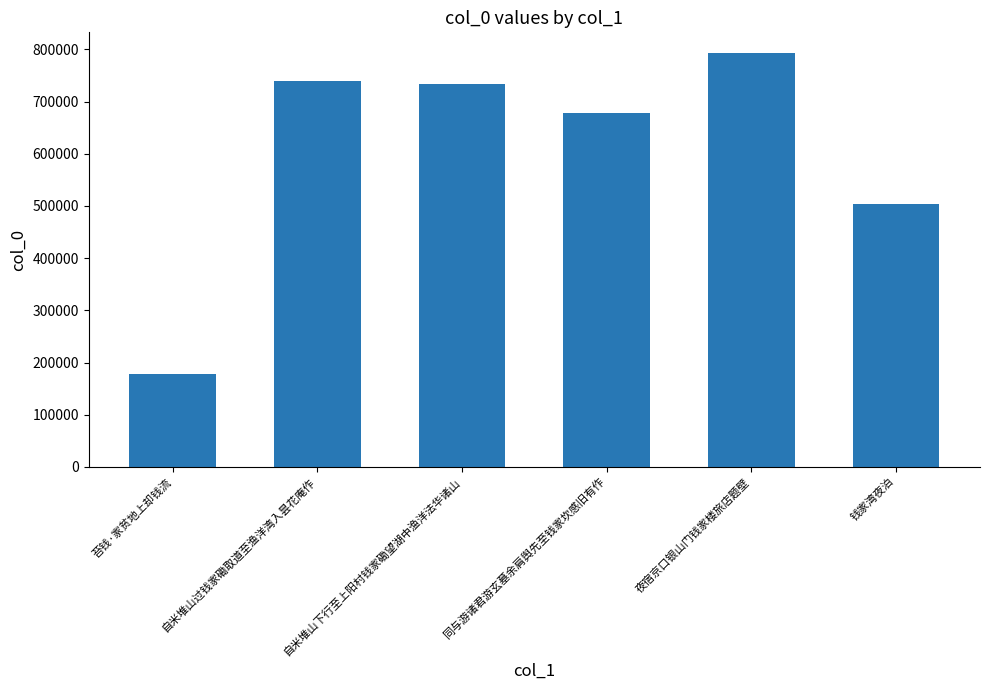

What position from the right is 自米堆山下行至上阳村钱家磡望湖中渔洋法华诸山?

4